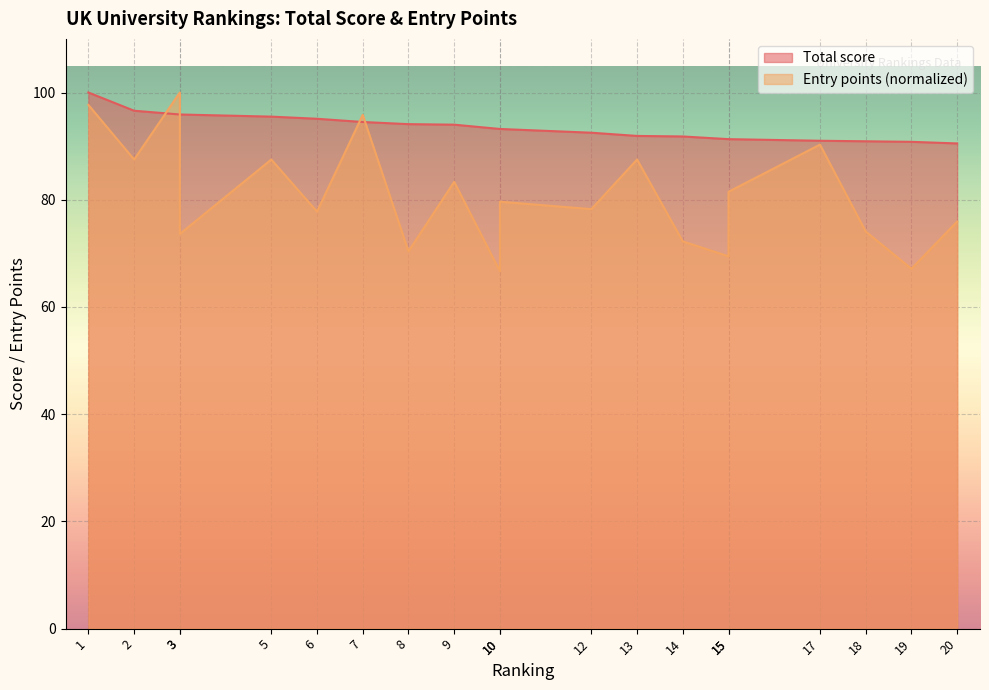

What is the sum of the Total score values at 17 and 13?

182.9